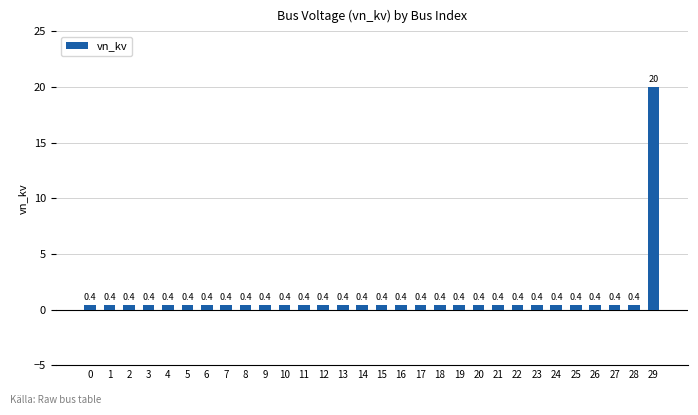

True or false: the data shows 0.4 at 18.

True